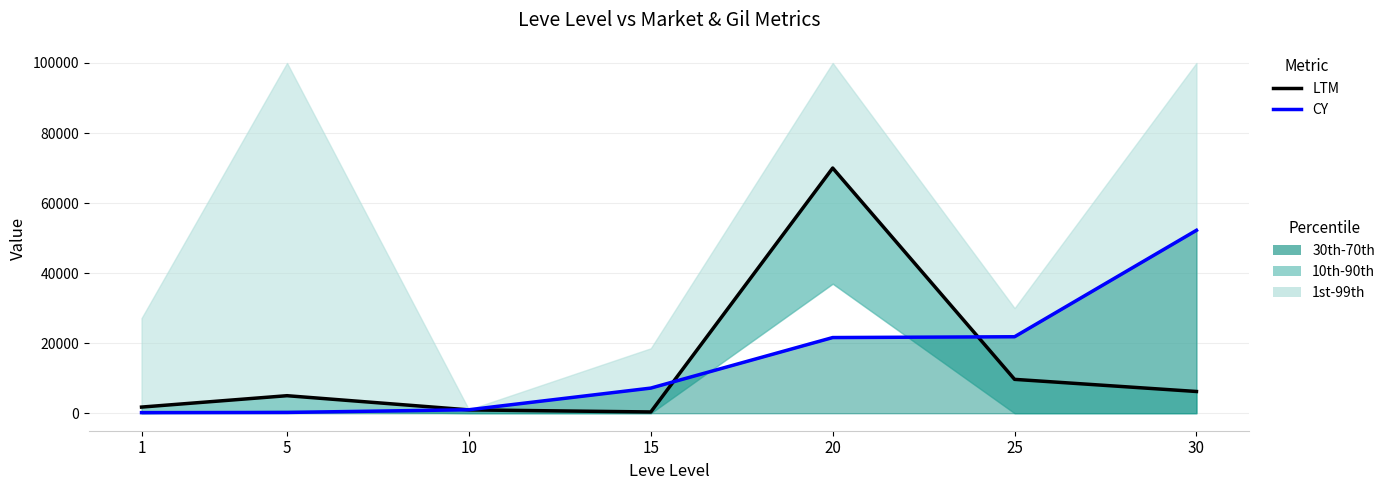

What is the total value across all series at 10?

1939